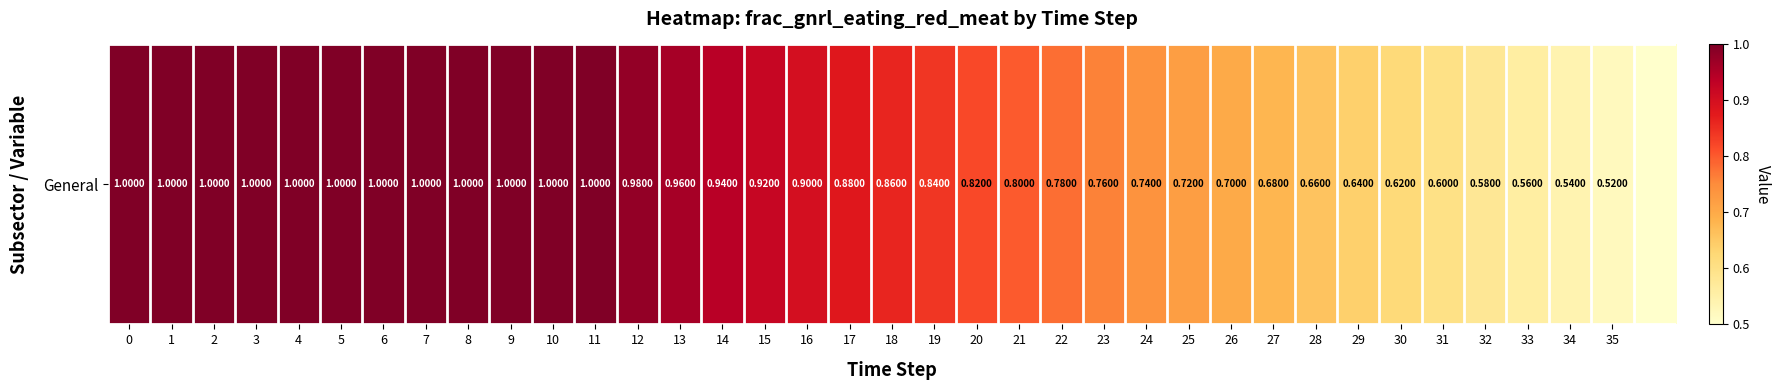

Rank the categories by value from lowest to highest.

36, 35, 34, 33, 32, 31, 30, 29, 28, 27, 26, 25, 24, 23, 22, 21, 20, 19, 18, 17, 16, 15, 14, 13, 12, 0, 1, 2, 3, 4, 5, 6, 7, 8, 9, 10, 11